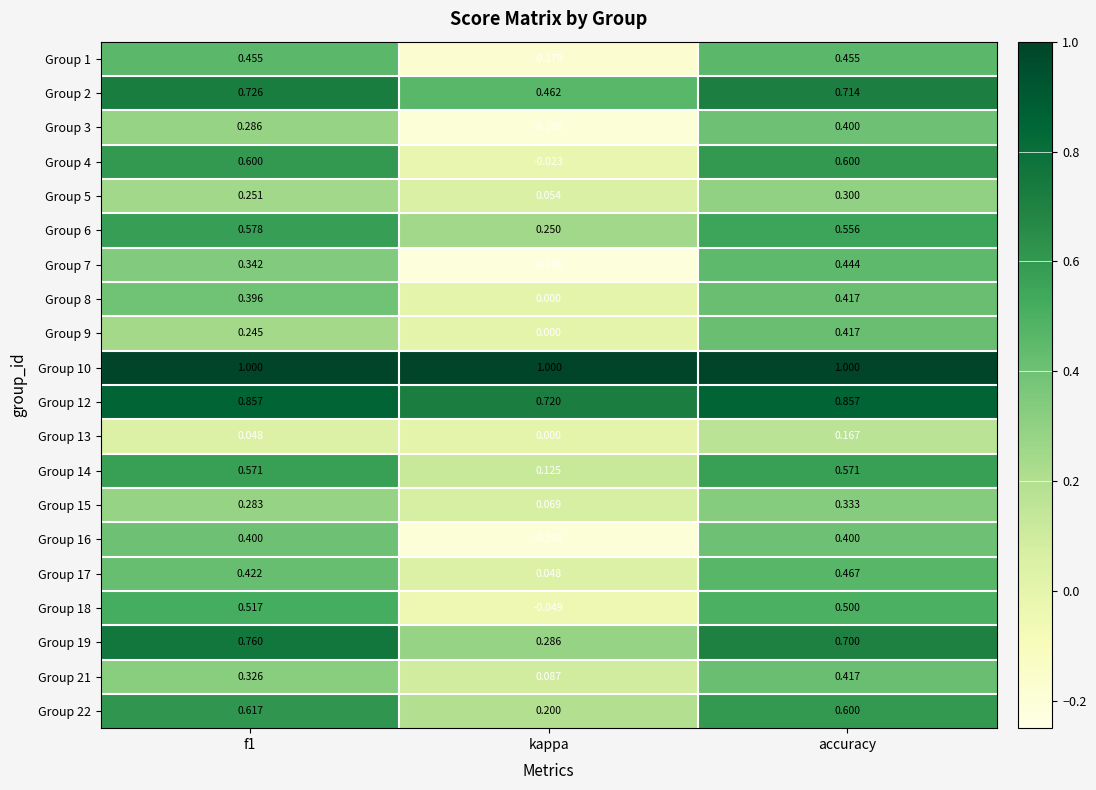

At which category is the sum across all series the highest?

accuracy